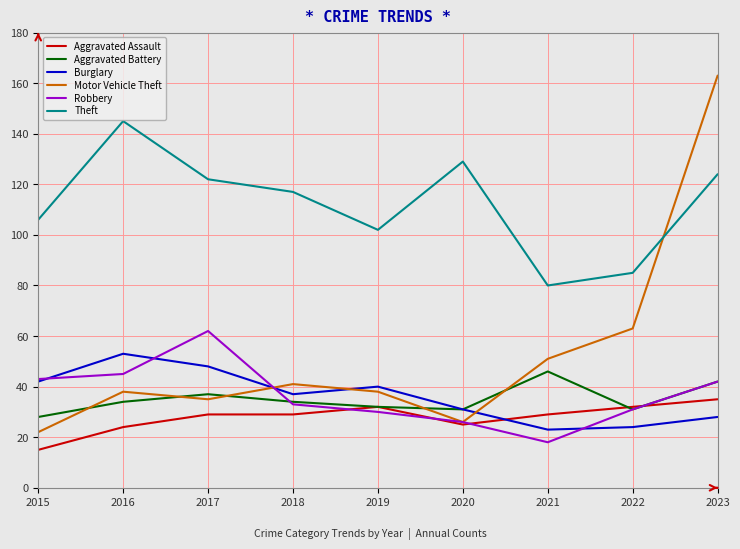

At which category does the chart reach its peak across all series?

2023